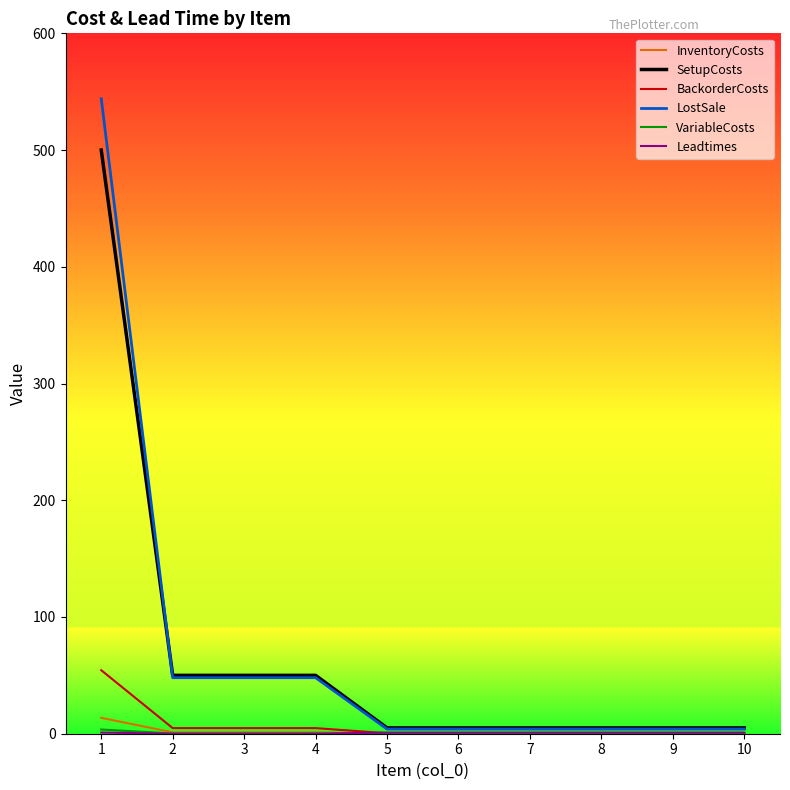

Which series has the widest spread of values?

LostSale